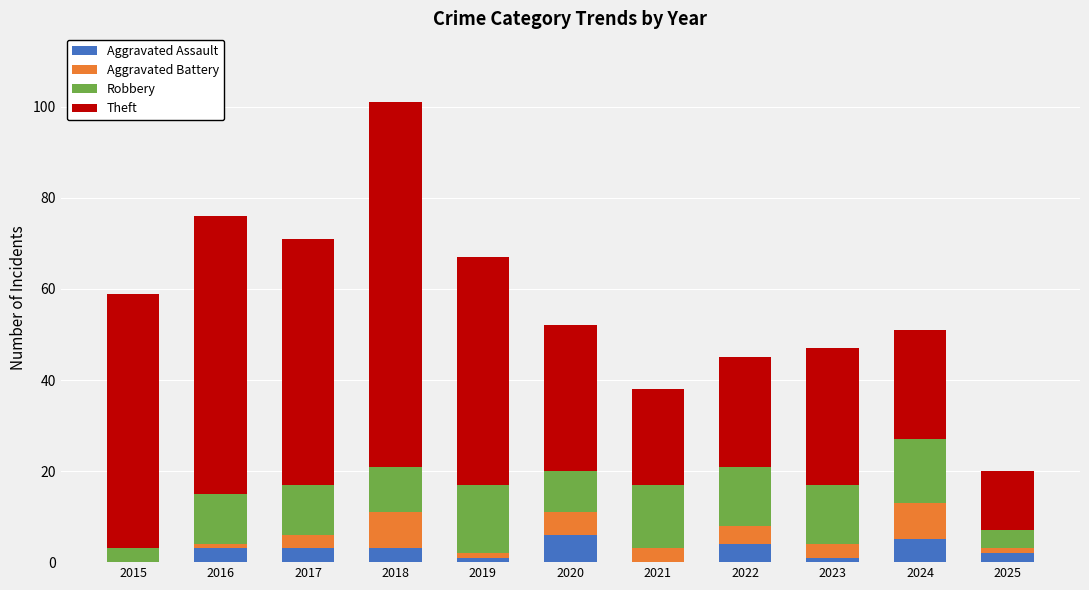

How many series are shown in this chart?

4